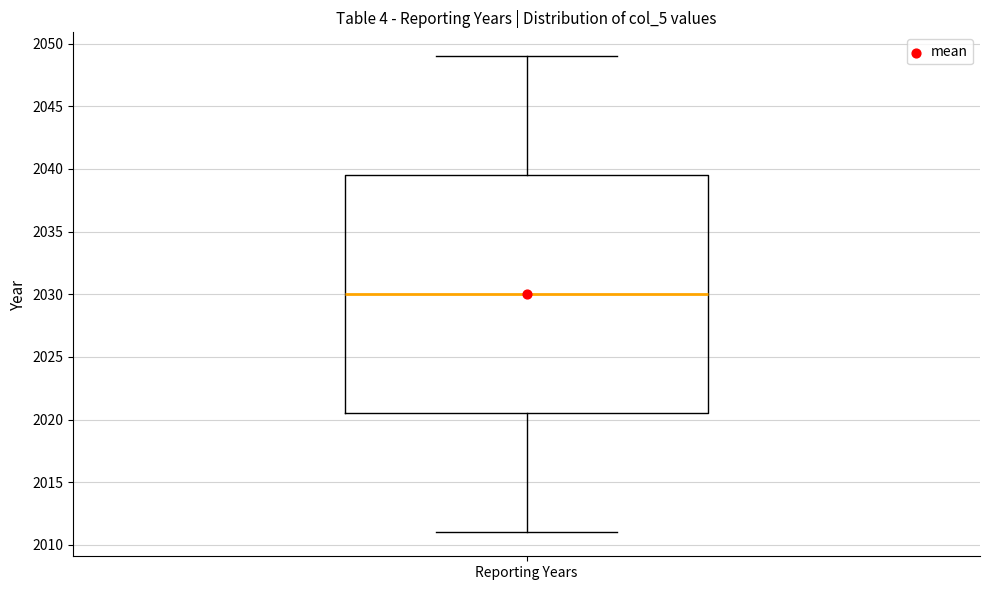

Where is the lower edge of the box for Reporting Years on the y-axis? The values are not printed on the chart, so give them approximately, as read against the axis.

2020.5